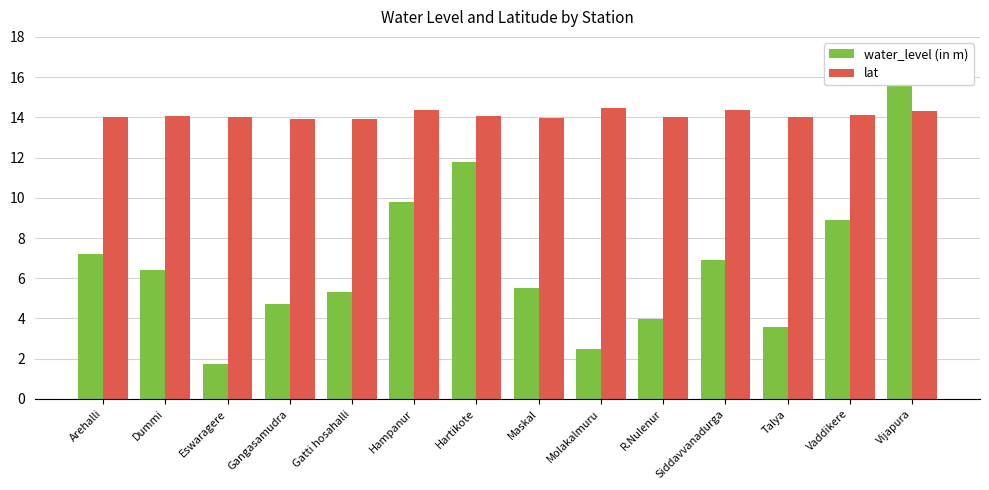

What is the difference between the lat values at Maskal and Gatti hosahalli?

0.1